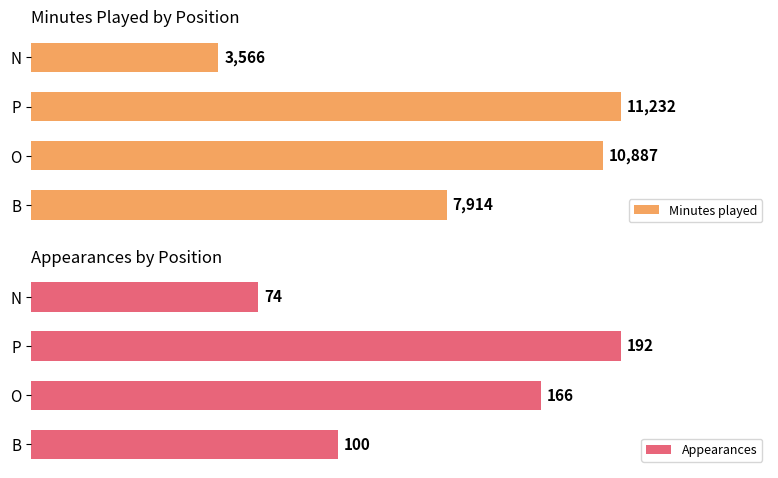

At which label does Appearances reach its minimum?

N